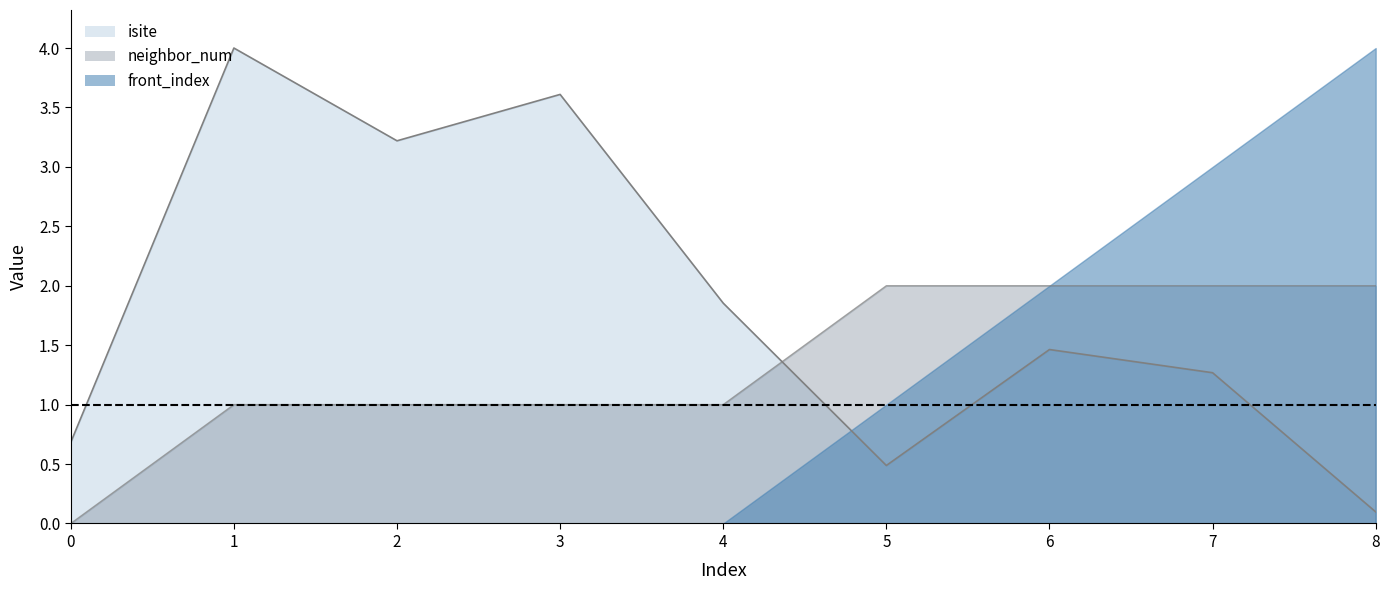

List the labels in order of neighbor_num value, largest first.

5, 6, 7, 8, 1, 2, 3, 4, 0